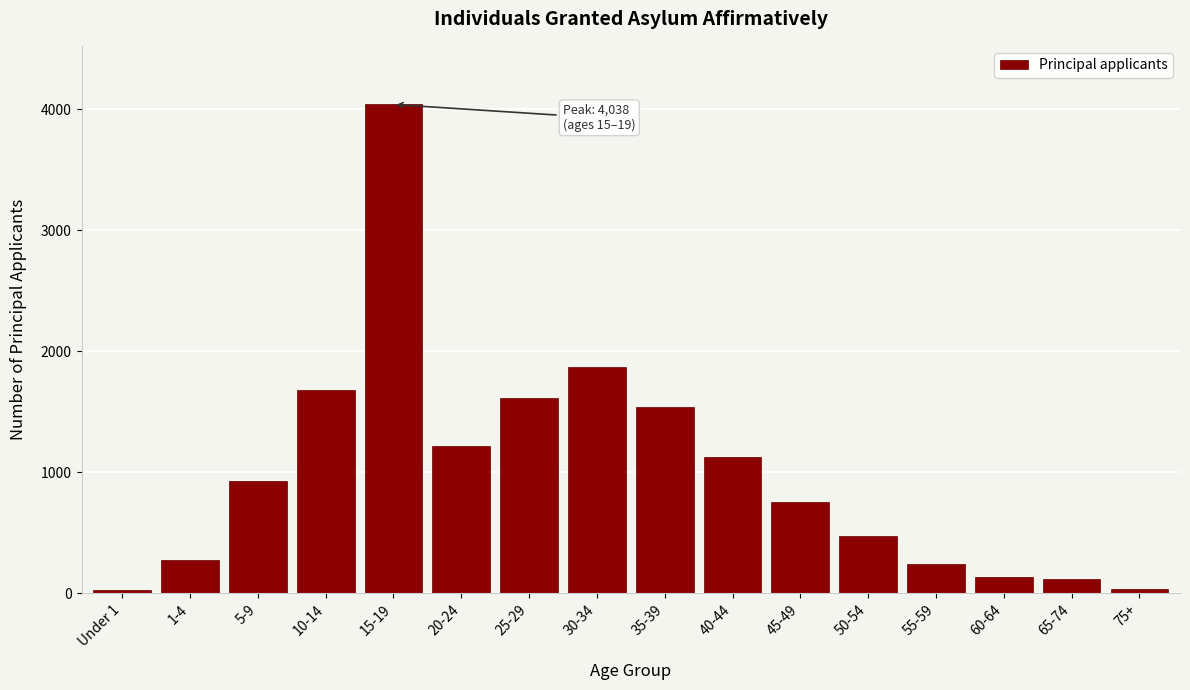

What is the difference between the maximum and minimum values?

4014